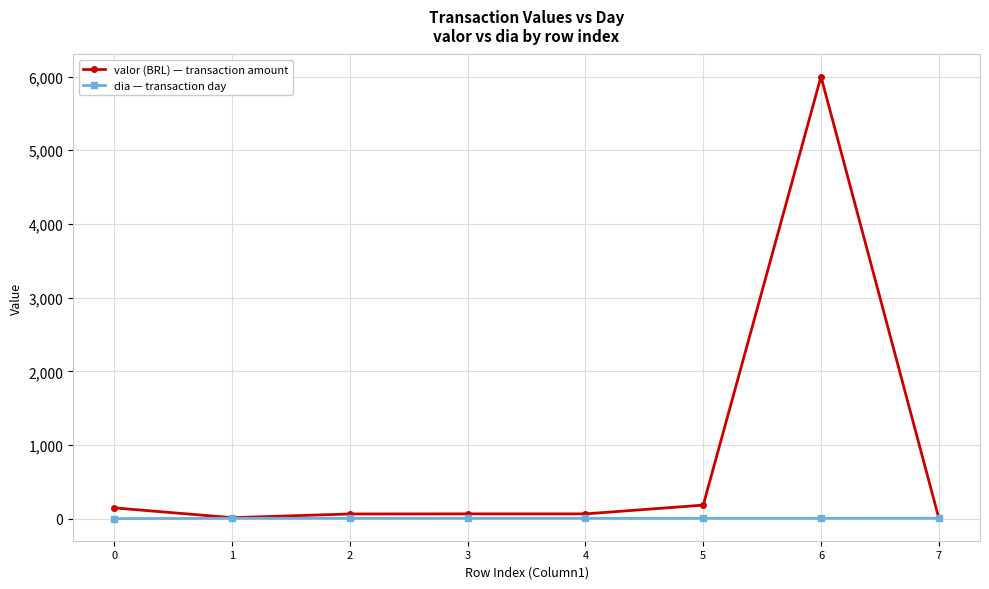

How many data points in dia — transaction day are less than 6?

1